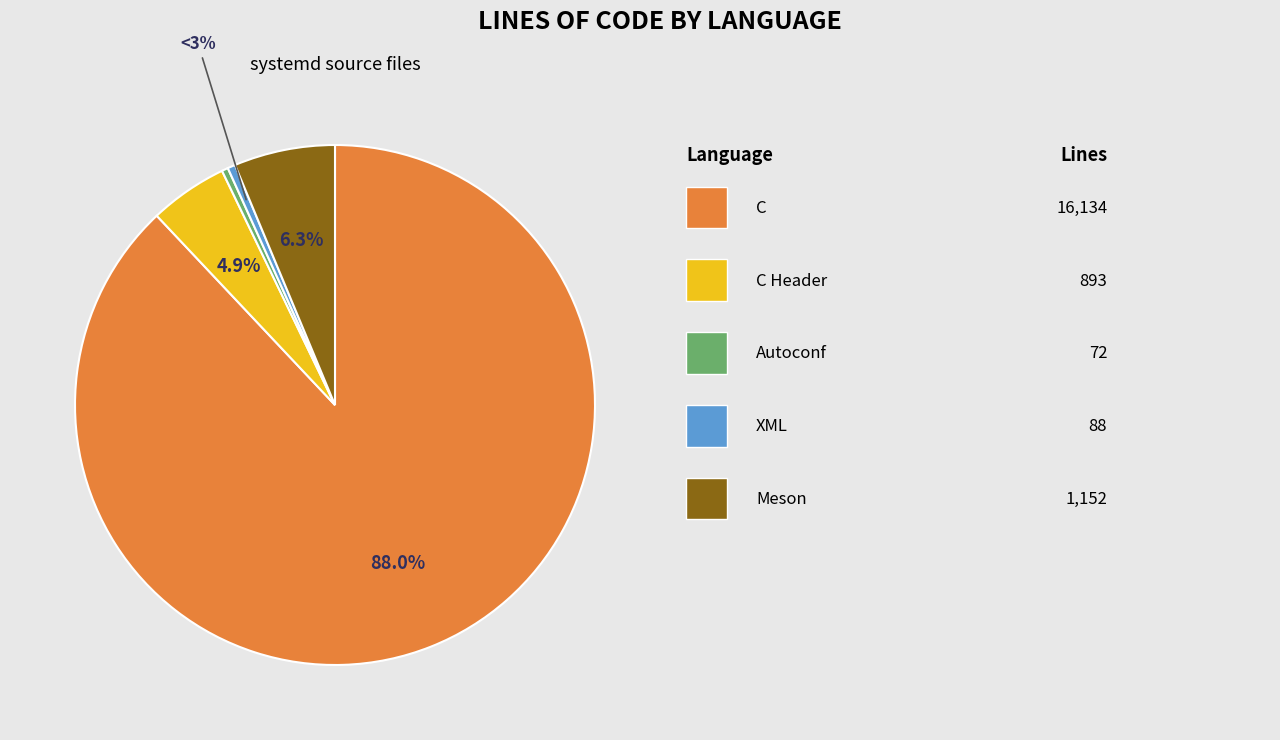

The C Header slice represents 1% of the pie. True or false?

False